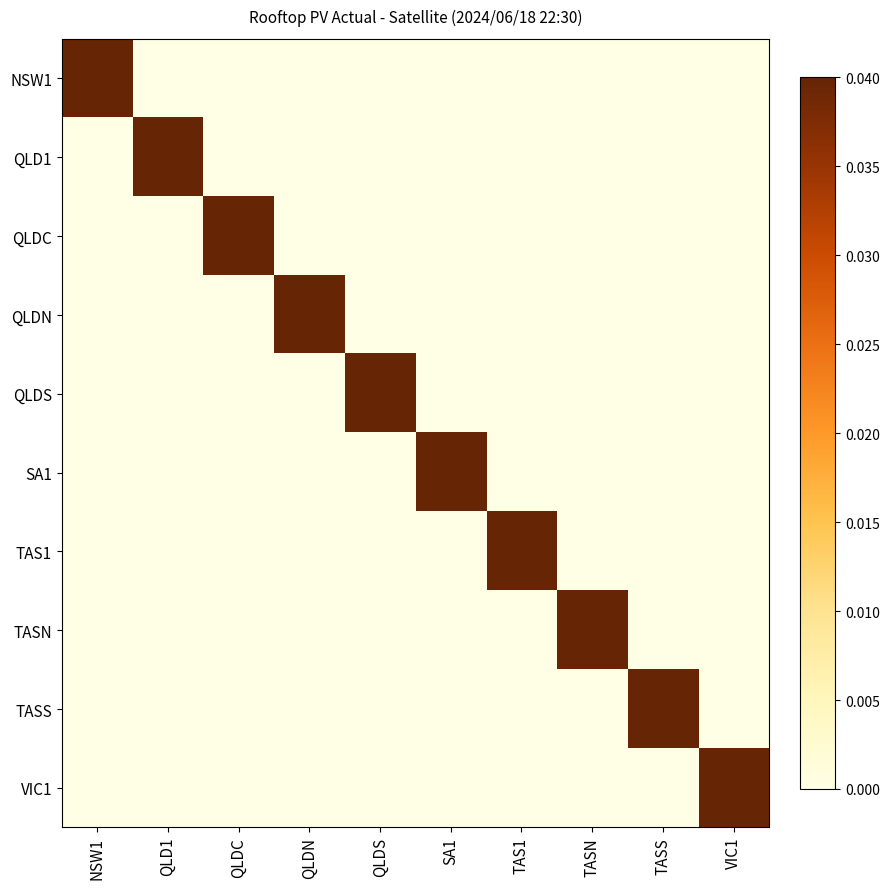

At which category is the sum across all series the highest?

NSW1